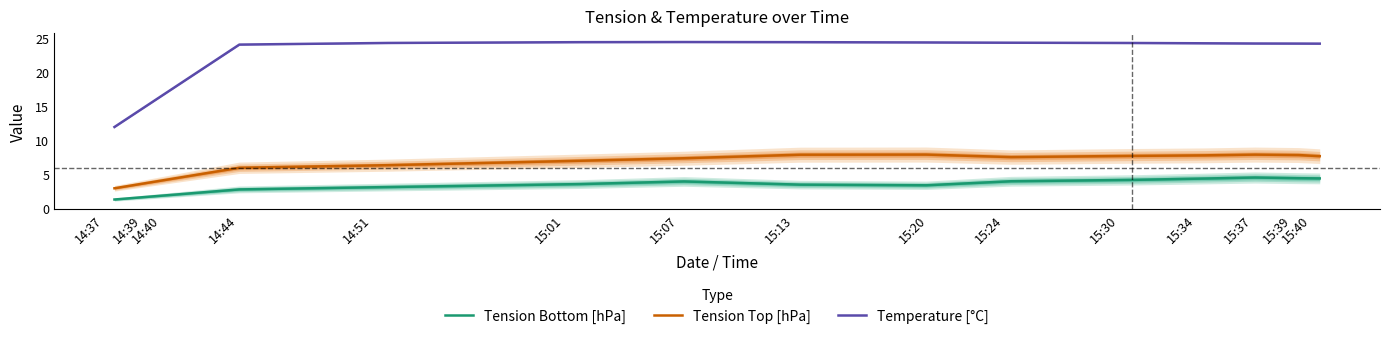

Which series has the largest total across all categories?

Temperature [°C]